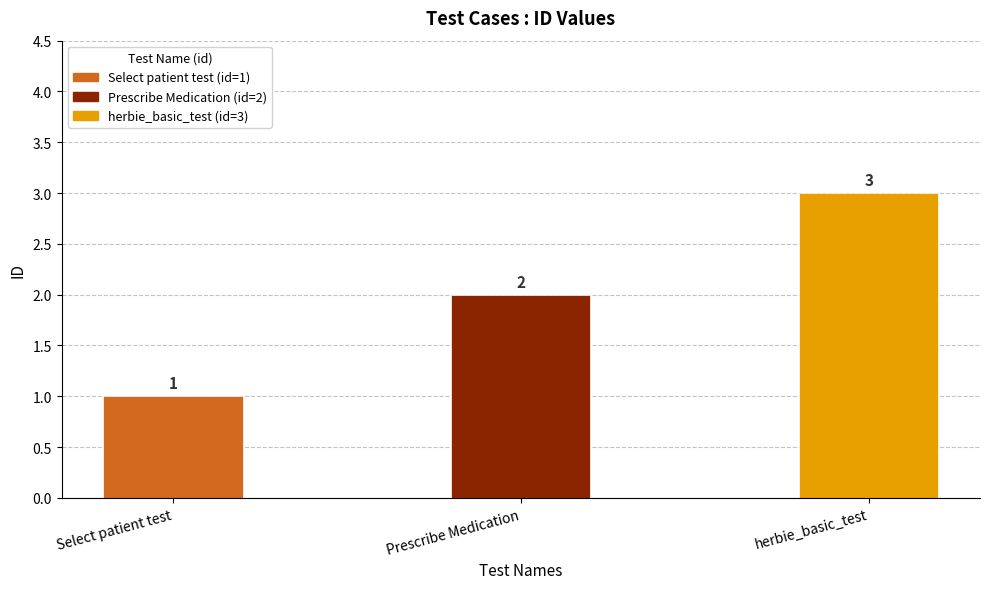

Is it true that the value at herbie_basic_test is 3?

True